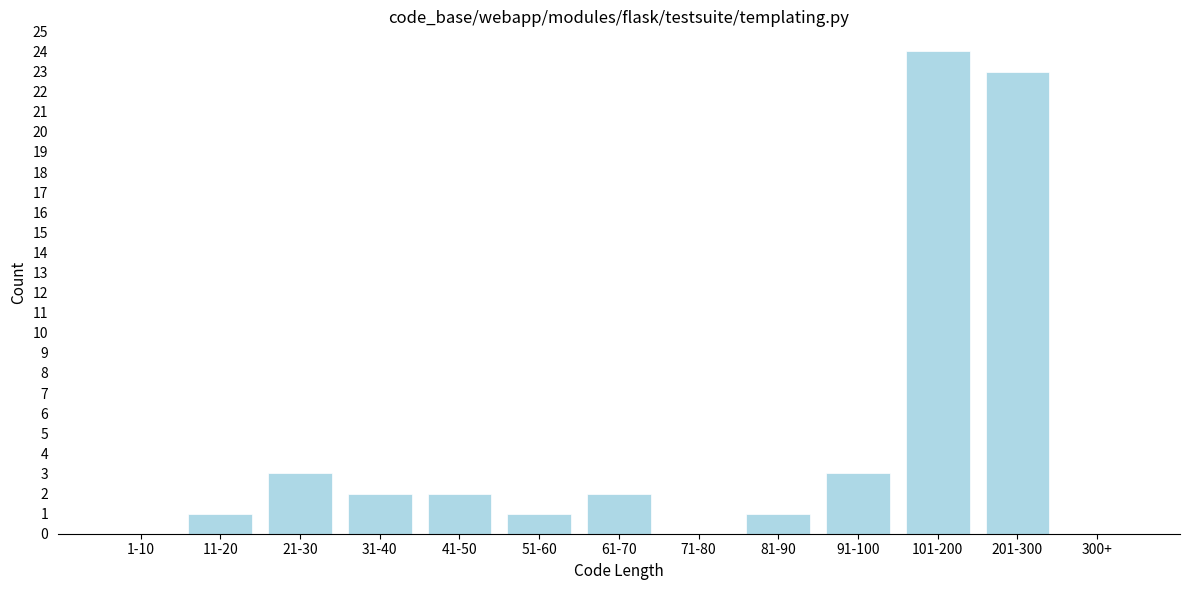

Reading left to right, transcribe all the data shown in this chart.

1-10=0	11-20=1	21-30=3	31-40=2	41-50=2	51-60=1	61-70=2	71-80=0	81-90=1	91-100=3	101-200=24	201-300=23	300+=0